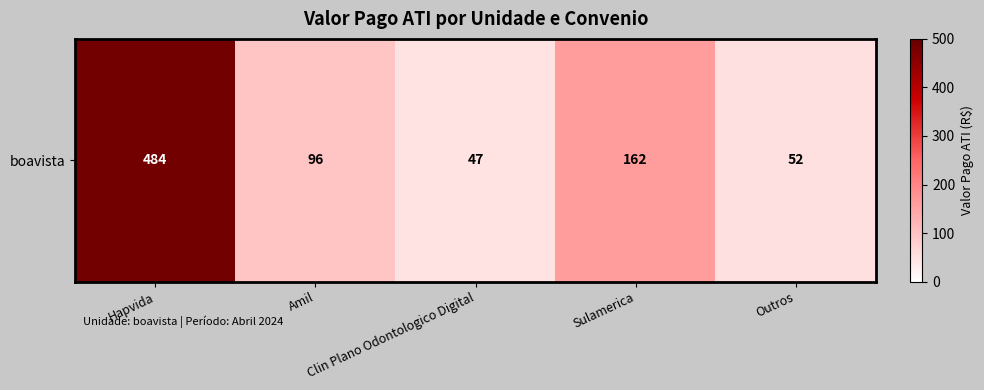

What is the sum of the values at Sulamerica and Hapvida?

646